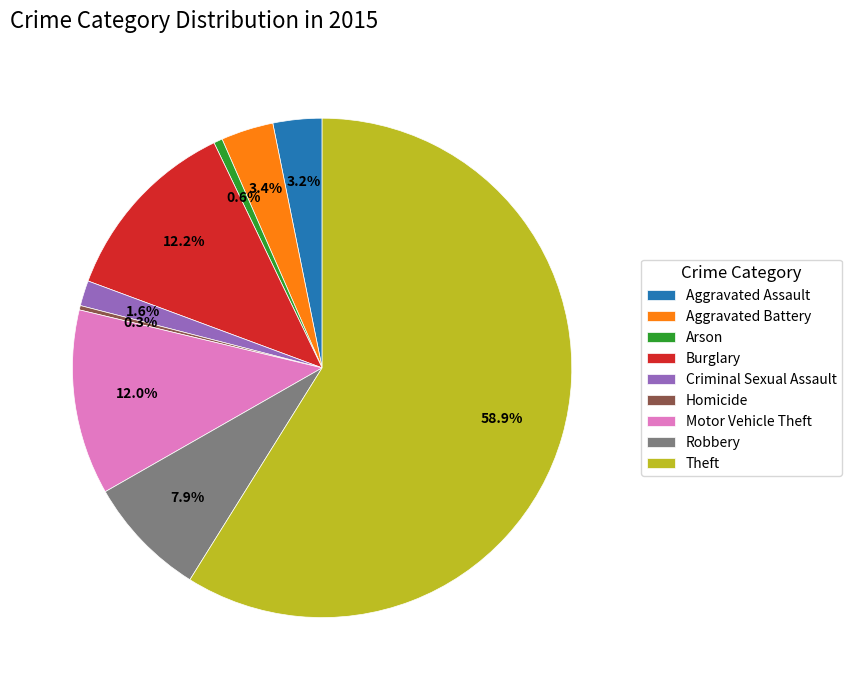

Combined, do Arson and Homicide account for over 50%?

No